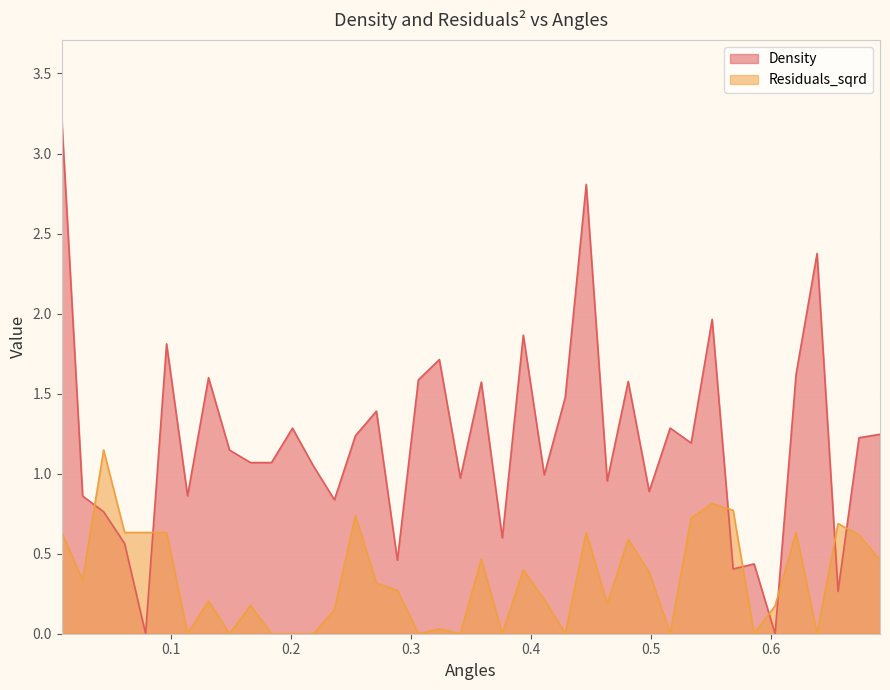

In Residuals_sqrd, how many points are higher than both neighbors (excluding endpoints)?

12